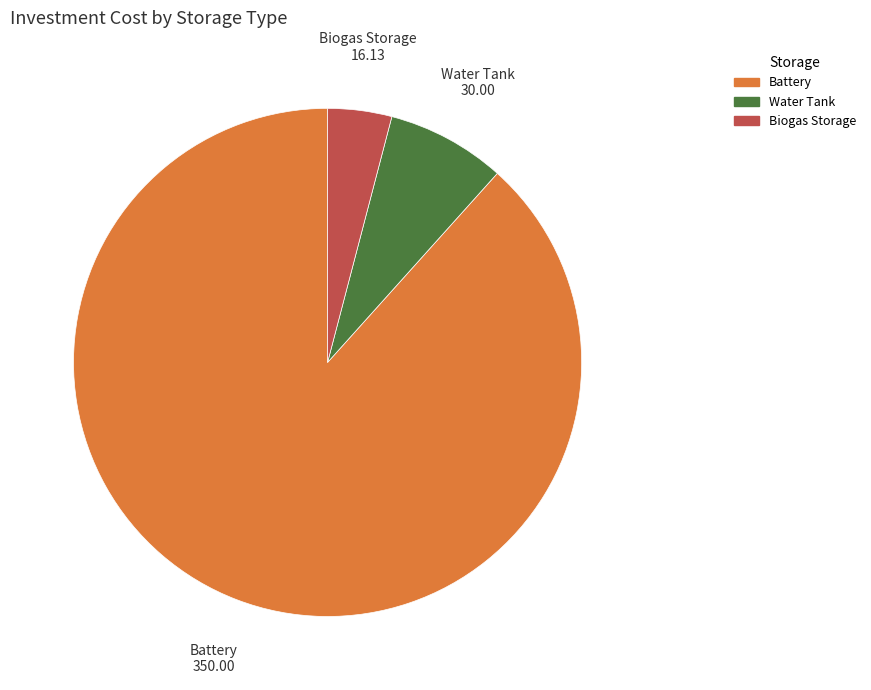

Which slice is the smallest?

Biogas Storage